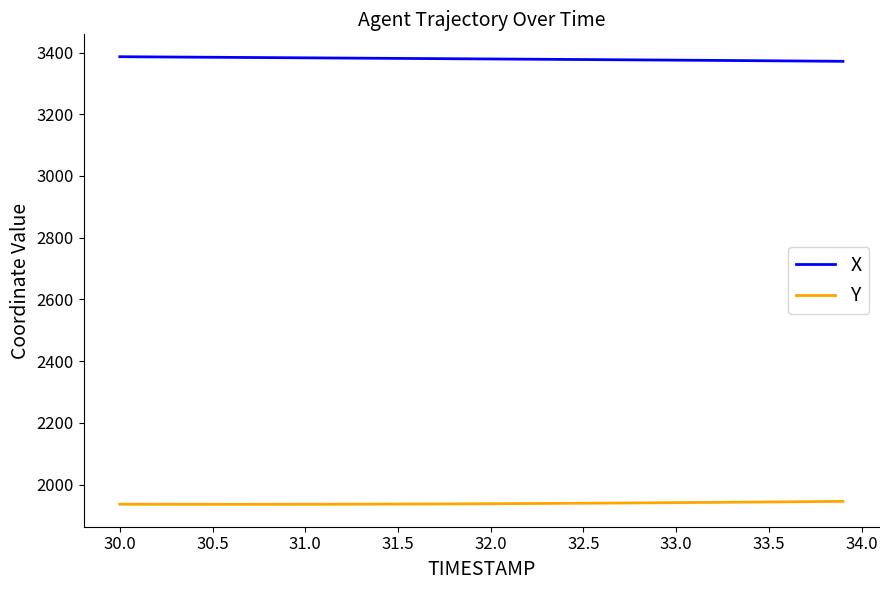

True or false: X and Y cross at least once.

False